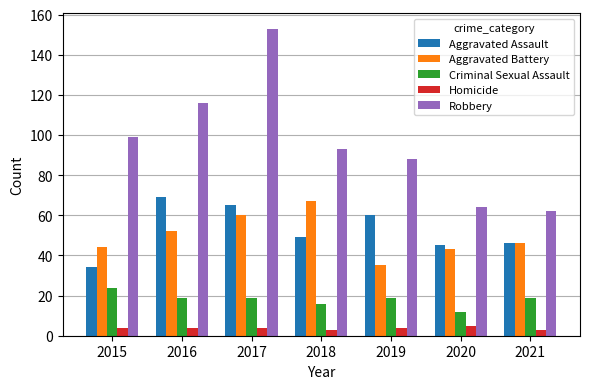

What is the difference between the maximum and minimum values in the Aggravated Assault series?

35